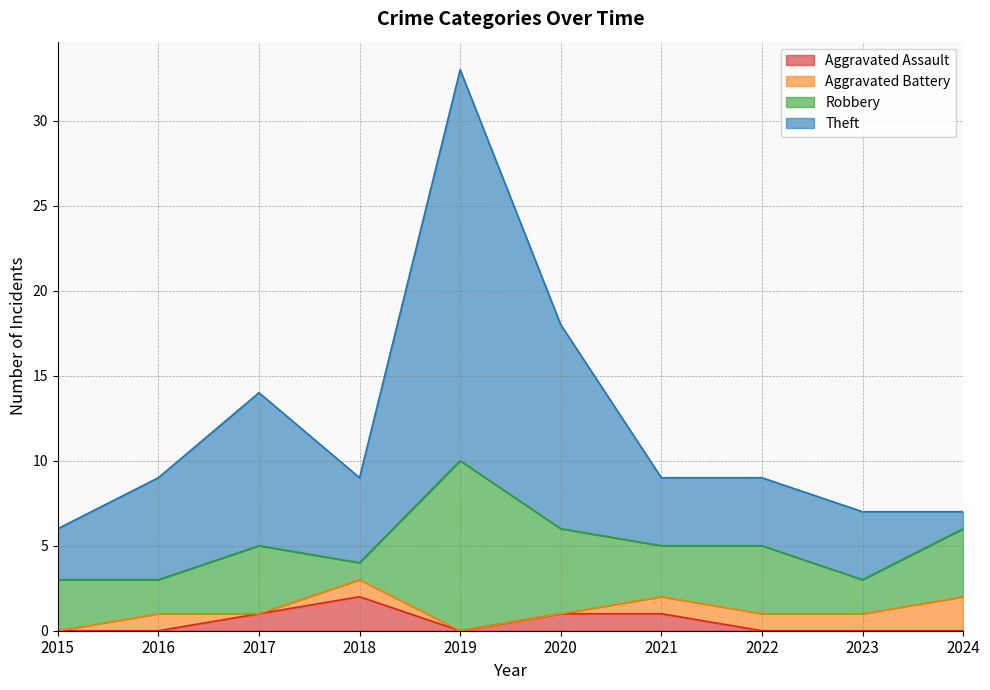

True or false: Aggravated Assault and Theft intersect in this chart.

False